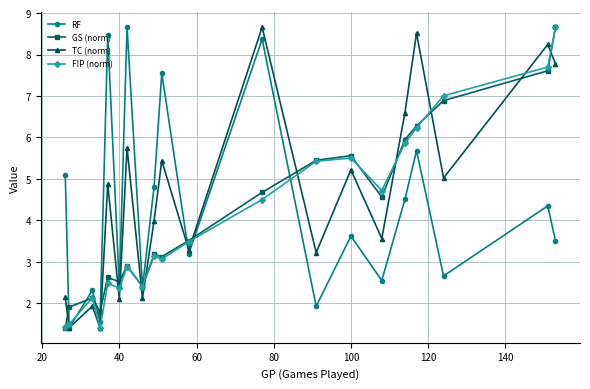

What is the lowest value of the FIP (norm) series?

1.4